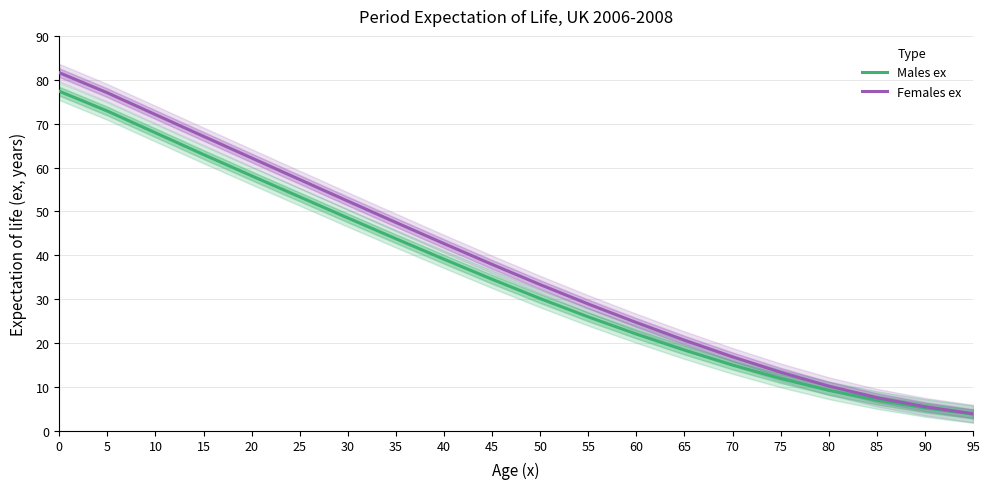

The Females ex series shows 7.9 at 70. True or false?

False